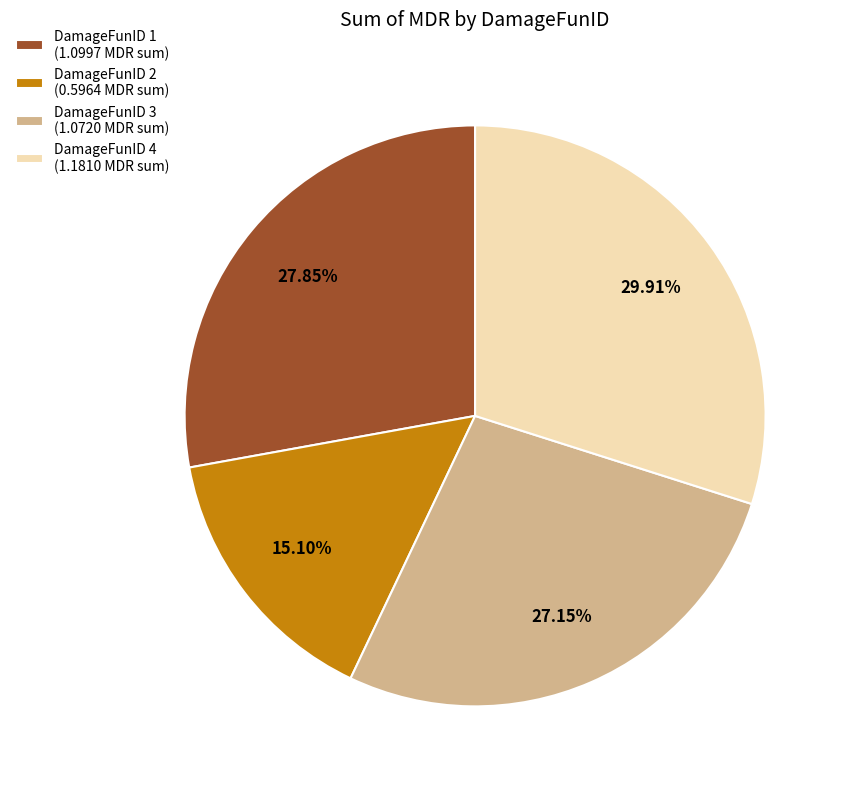

Rank the categories by value from lowest to highest.

DamageFunID 2 (0.5964 MDR sum), DamageFunID 3 (1.0720 MDR sum), DamageFunID 1 (1.0997 MDR sum), DamageFunID 4 (1.1810 MDR sum)